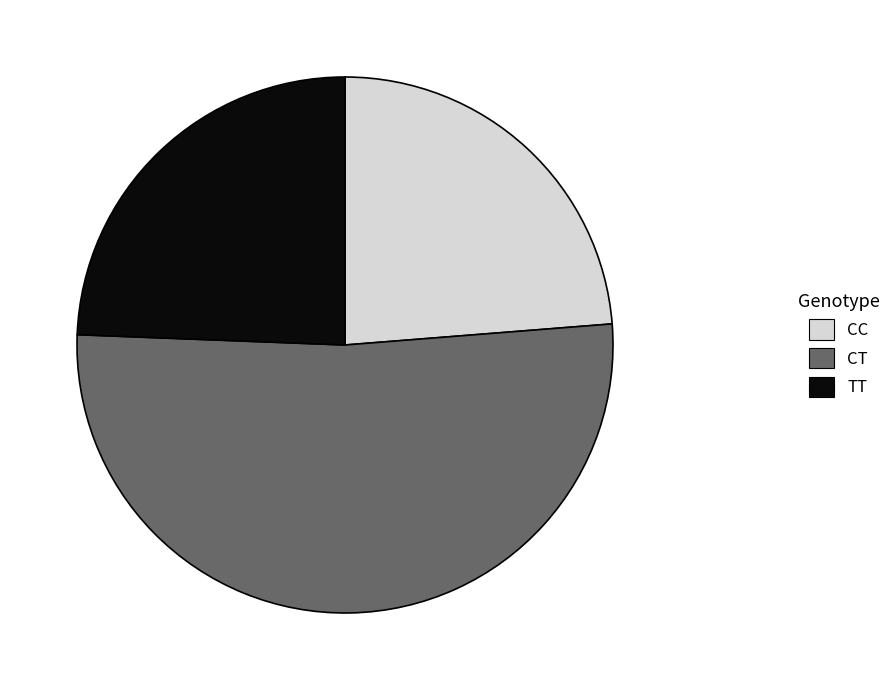

How many slices are in this pie chart?

3